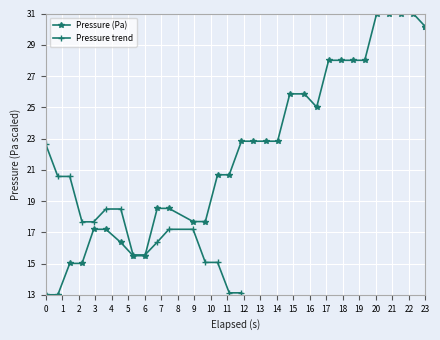

What is the greatest value displayed?

31.0